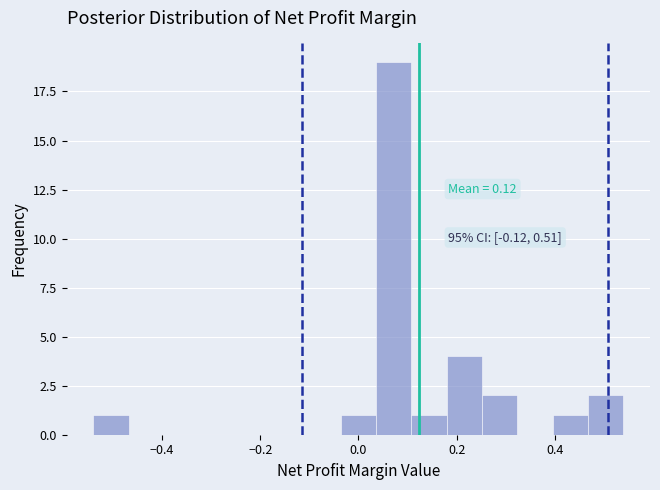

Around what value on the x-axis is the tallest bar? Give the approximate position of its centre, as read against the axis.

0.08